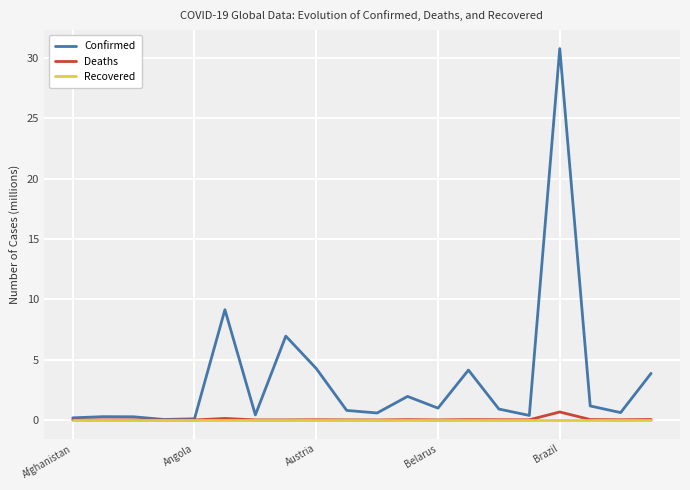

What is the highest value of the Confirmed series?

30.8